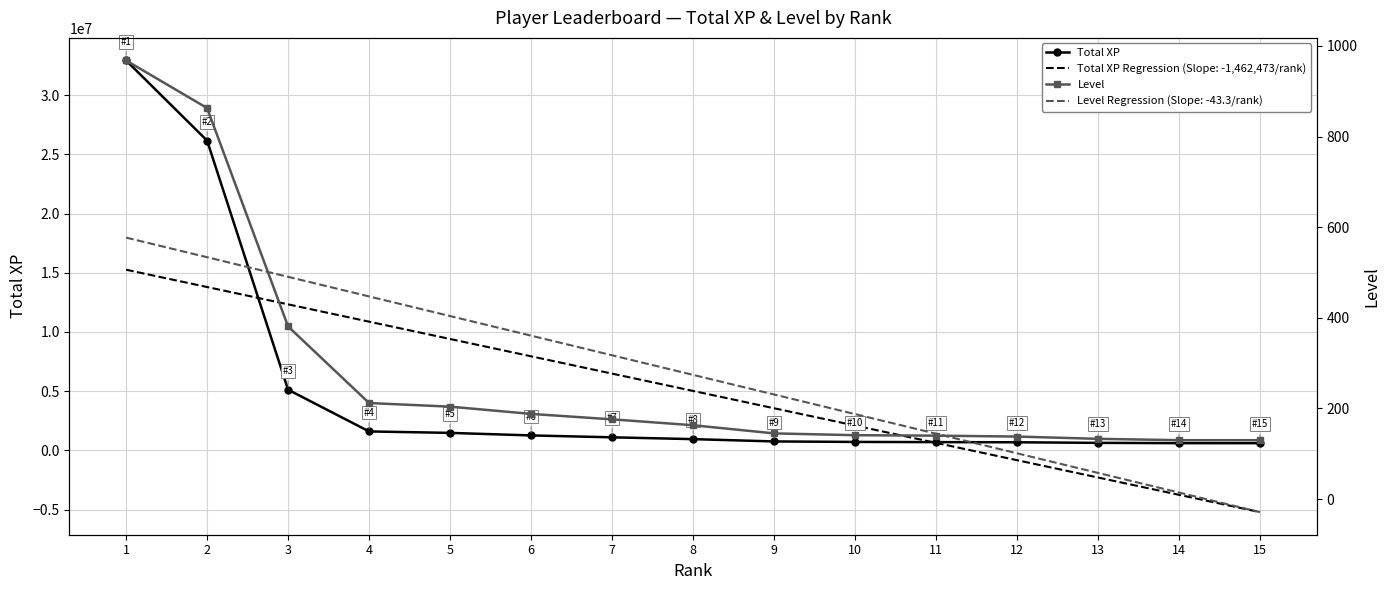

Which series has the largest range (max minus min)?

Total XP